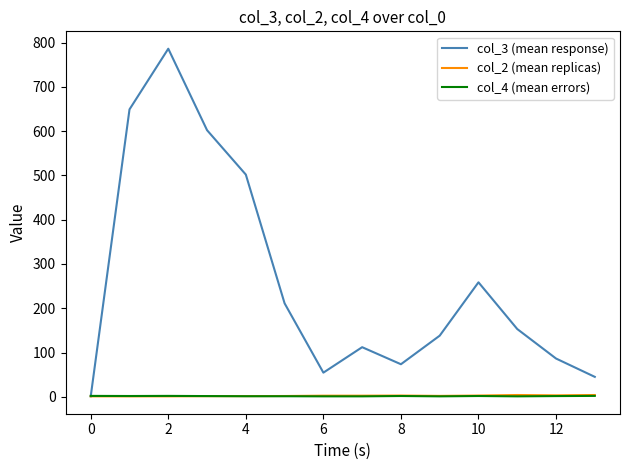

What is the maximum value for col_3 (mean response)?

786.0